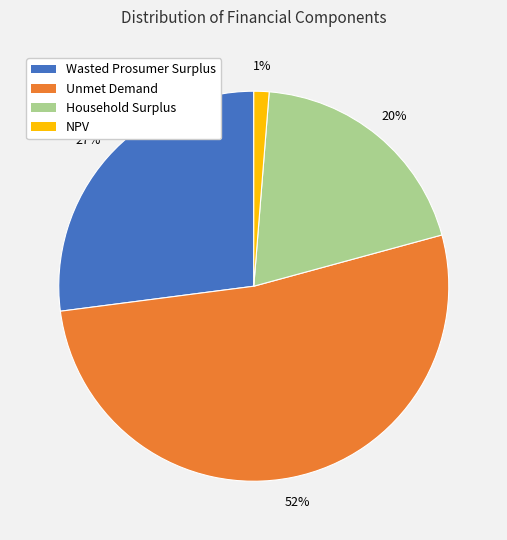

How many segments does this pie chart have?

4